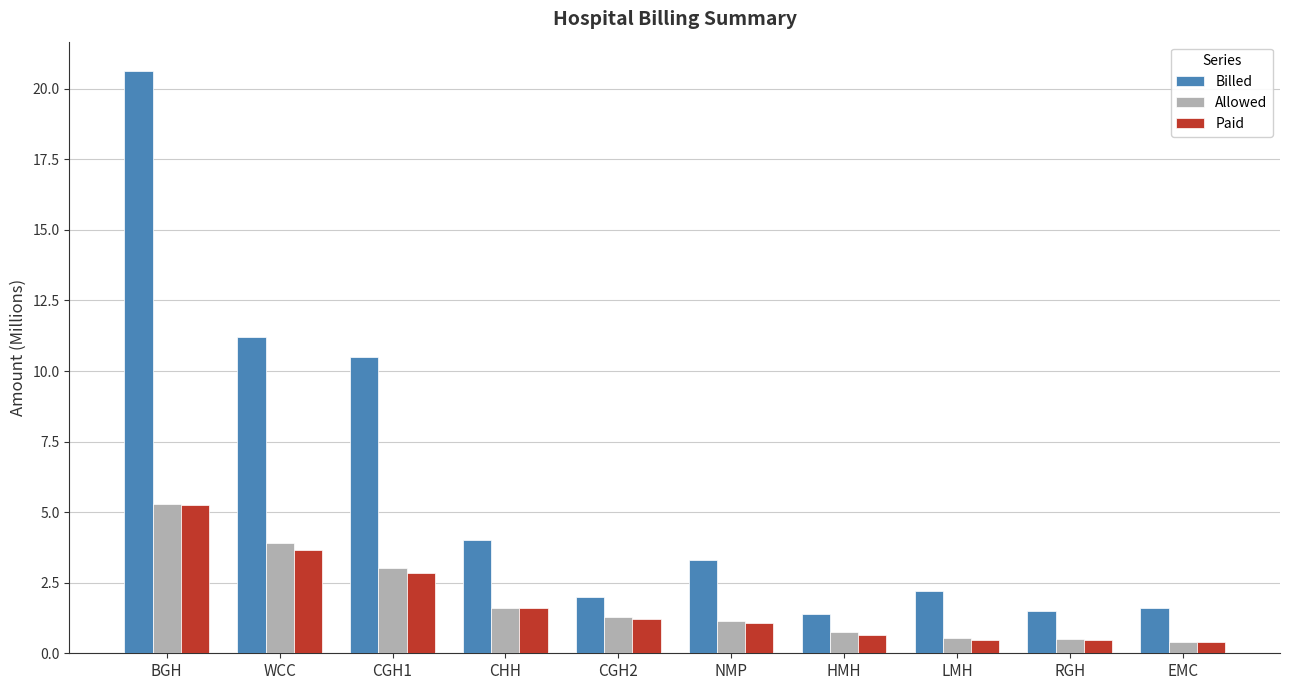

Read the Paid value at HMH.

0.6